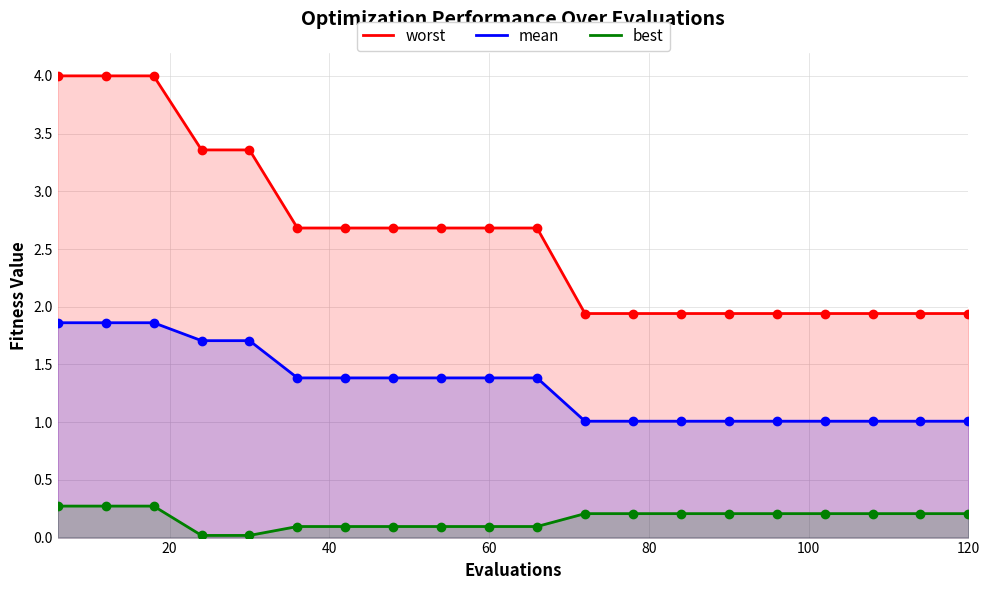

What is the maximum value for worst?

4.0